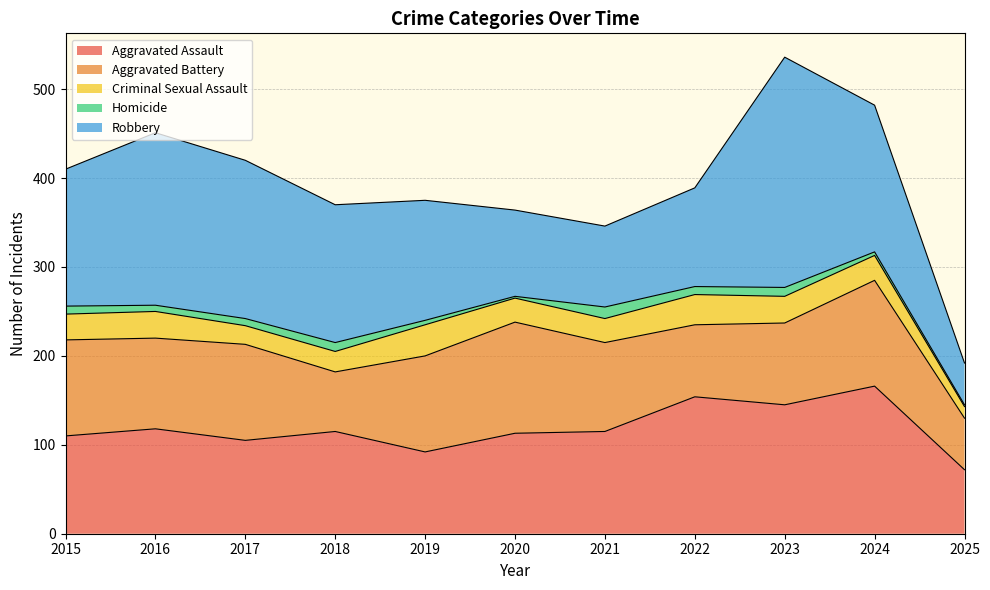

True or false: Homicide has more than 0 interior local peaks.

True